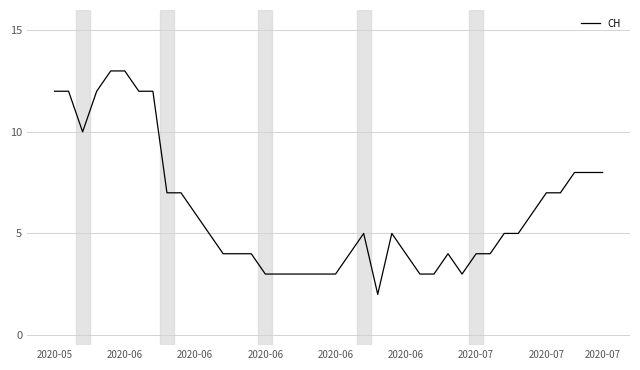

What is the greatest value displayed?

13